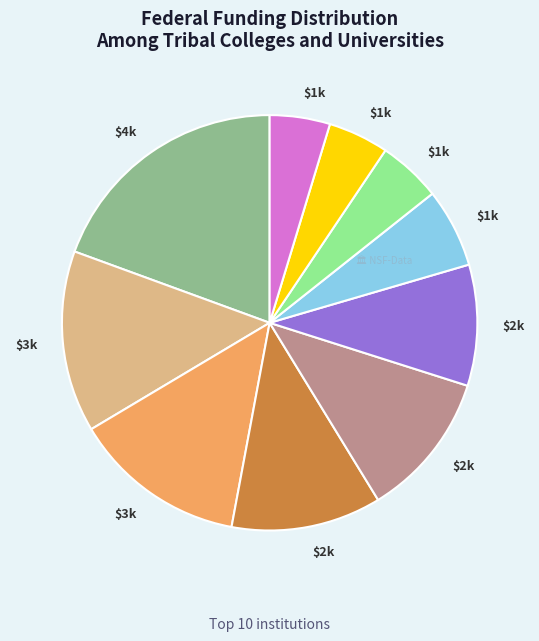

How many segments does this pie chart have?

10